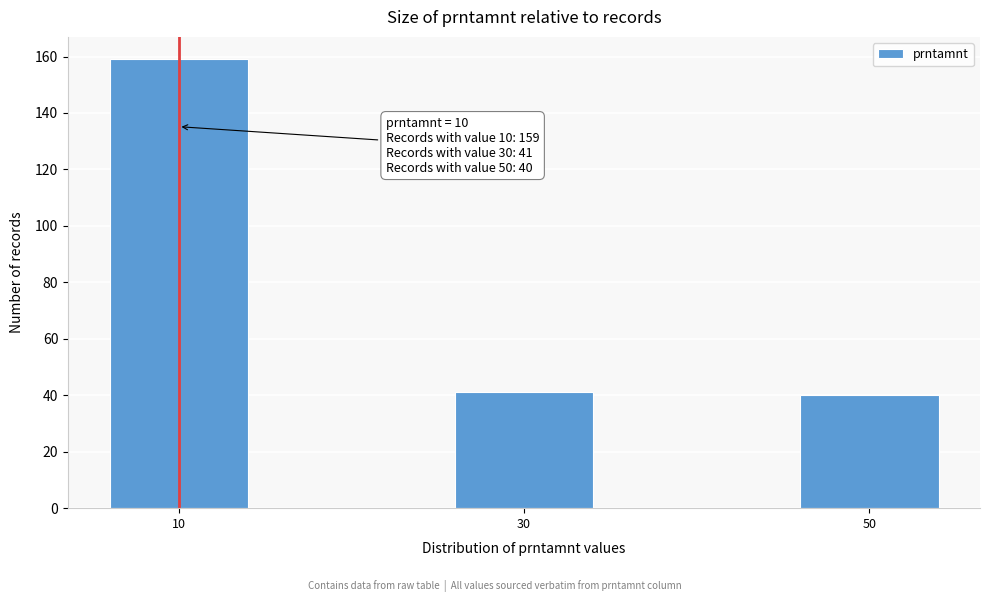

Reading right to left, what are all the values shown in this chart?

40	41	159